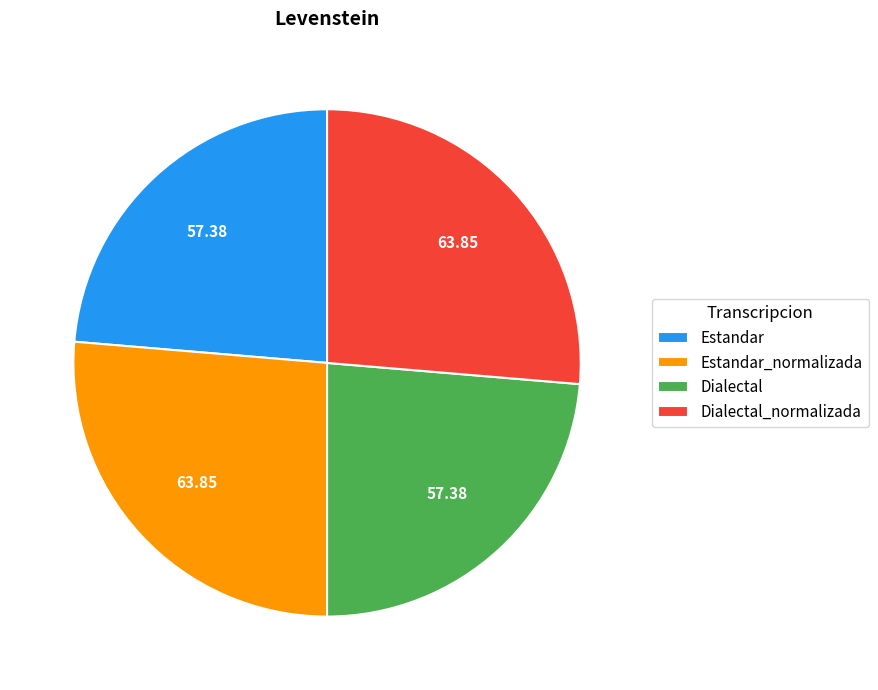

How many slices are in this pie chart?

4